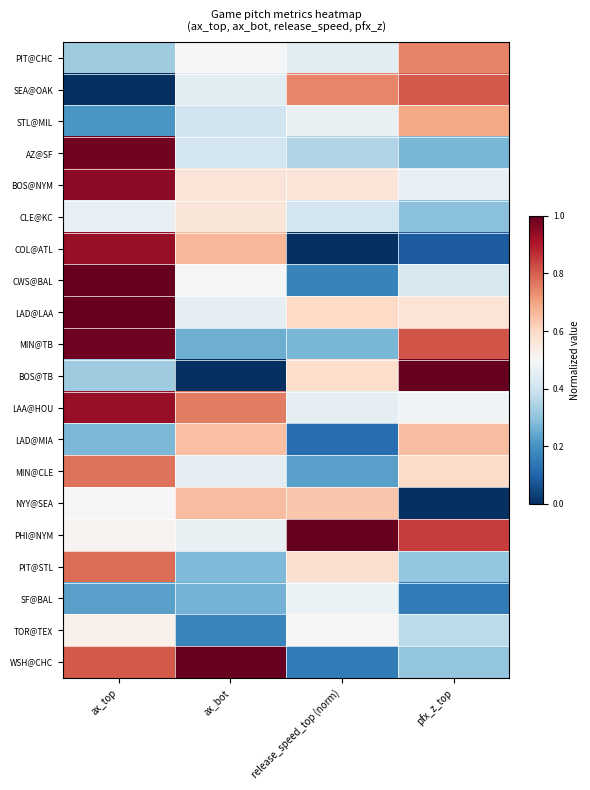

Reading left to right, transcribe all the data shown in this chart.

PIT@CHC: ax_top=0.3	ax_bot=0.5	release_speed_top (norm)=0.4	pfx_z_top=0.7
SEA@OAK: ax_top=0.0	ax_bot=0.4	release_speed_top (norm)=0.7	pfx_z_top=0.8
STL@MIL: ax_top=0.2	ax_bot=0.4	release_speed_top (norm)=0.5	pfx_z_top=0.7
AZ@SF: ax_top=1.0	ax_bot=0.4	release_speed_top (norm)=0.3	pfx_z_top=0.3
BOS@NYM: ax_top=0.9	ax_bot=0.6	release_speed_top (norm)=0.6	pfx_z_top=0.5
CLE@KC: ax_top=0.5	ax_bot=0.6	release_speed_top (norm)=0.4	pfx_z_top=0.3
COL@ATL: ax_top=0.9	ax_bot=0.7	release_speed_top (norm)=0.0	pfx_z_top=0.1
CWS@BAL: ax_top=1.0	ax_bot=0.5	release_speed_top (norm)=0.2	pfx_z_top=0.4
LAD@LAA: ax_top=1.0	ax_bot=0.5	release_speed_top (norm)=0.6	pfx_z_top=0.6
MIN@TB: ax_top=1.0	ax_bot=0.3	release_speed_top (norm)=0.3	pfx_z_top=0.8
BOS@TB: ax_top=0.3	ax_bot=0.0	release_speed_top (norm)=0.6	pfx_z_top=1.0
LAA@HOU: ax_top=0.9	ax_bot=0.8	release_speed_top (norm)=0.5	pfx_z_top=0.5
LAD@MIA: ax_top=0.3	ax_bot=0.7	release_speed_top (norm)=0.1	pfx_z_top=0.7
MIN@CLE: ax_top=0.8	ax_bot=0.4	release_speed_top (norm)=0.2	pfx_z_top=0.6
NYY@SEA: ax_top=0.5	ax_bot=0.7	release_speed_top (norm)=0.6	pfx_z_top=0.0
PHI@NYM: ax_top=0.5	ax_bot=0.5	release_speed_top (norm)=1.0	pfx_z_top=0.8
PIT@STL: ax_top=0.8	ax_bot=0.3	release_speed_top (norm)=0.6	pfx_z_top=0.3
SF@BAL: ax_top=0.2	ax_bot=0.3	release_speed_top (norm)=0.5	pfx_z_top=0.2
TOR@TEX: ax_top=0.5	ax_bot=0.2	release_speed_top (norm)=0.5	pfx_z_top=0.4
WSH@CHC: ax_top=0.8	ax_bot=1.0	release_speed_top (norm)=0.2	pfx_z_top=0.3